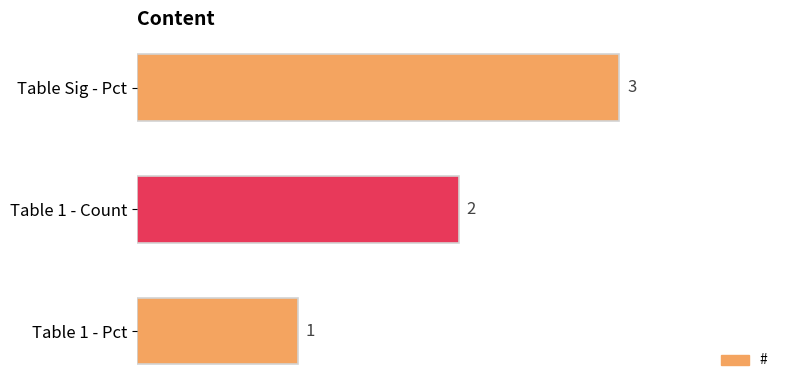

What is the greatest value displayed?

3